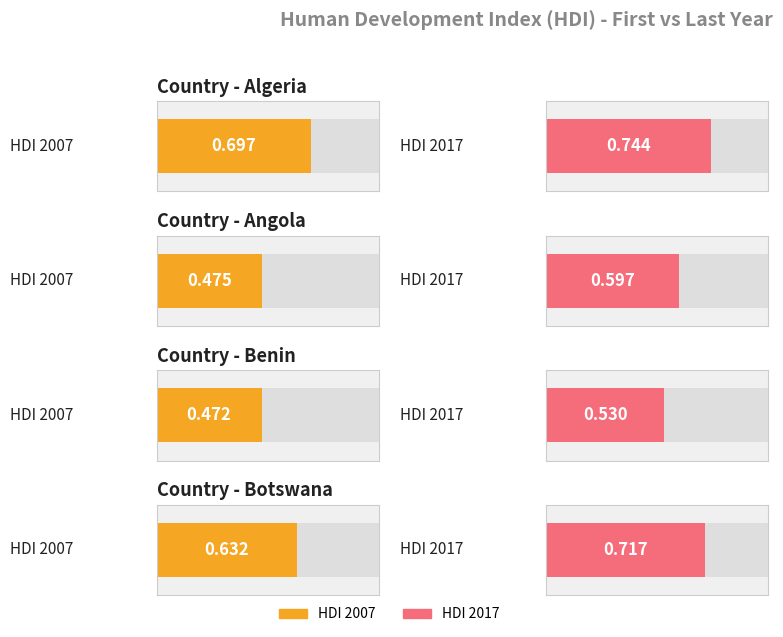

List the series in order of their peak value, lowest first.

Benin, Angola, Botswana, Algeria